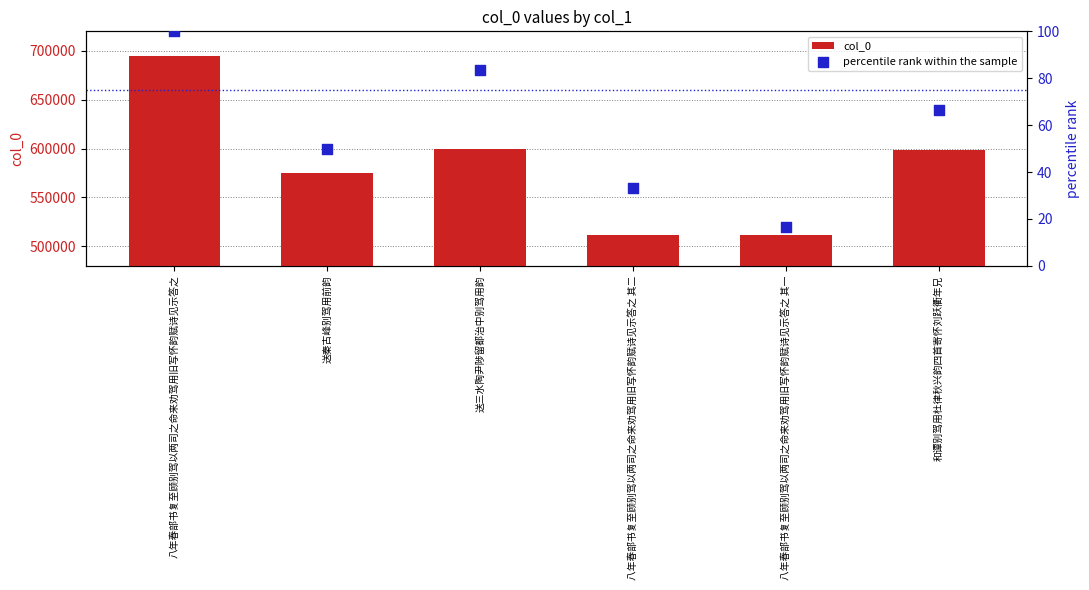

Which series has the widest spread of Y values?

col_0